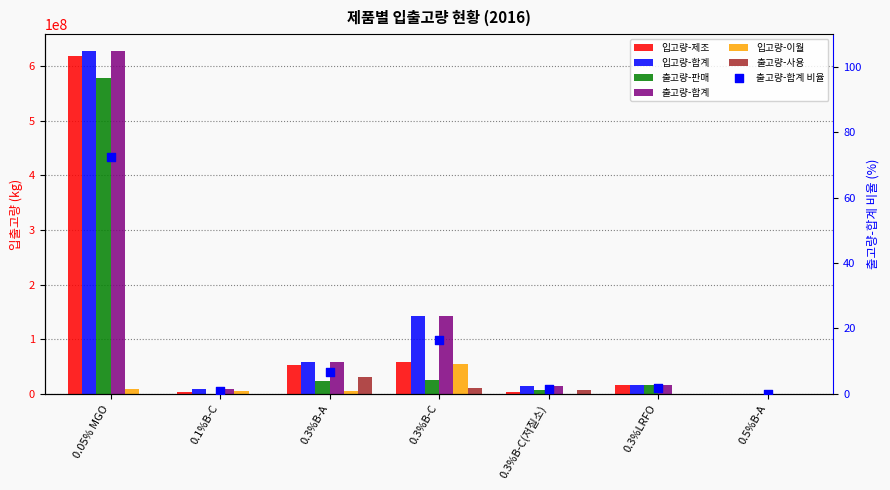

Is the value of 출고량-사용 at 0.5%B-A greater than the value of 입고량-이월 at 0.3%B-C?

No